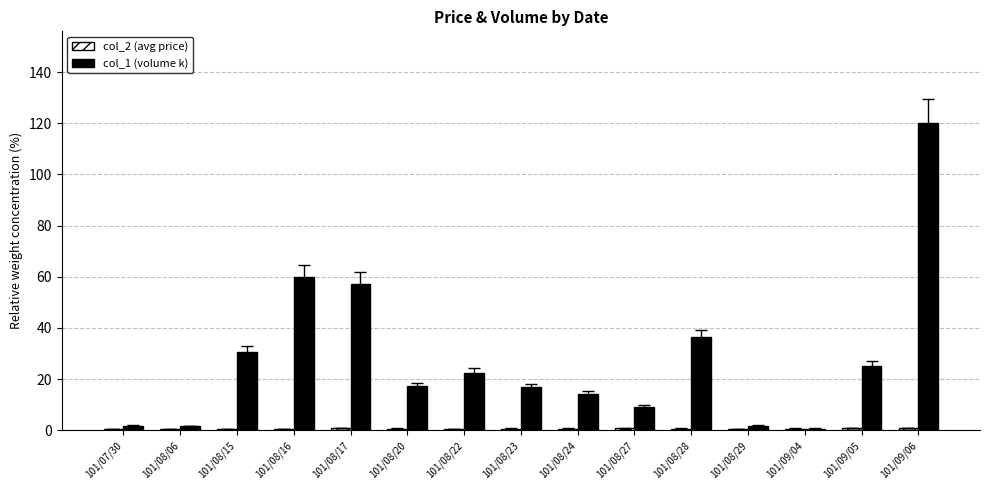

At which category is the sum across all series the highest?

101/09/06